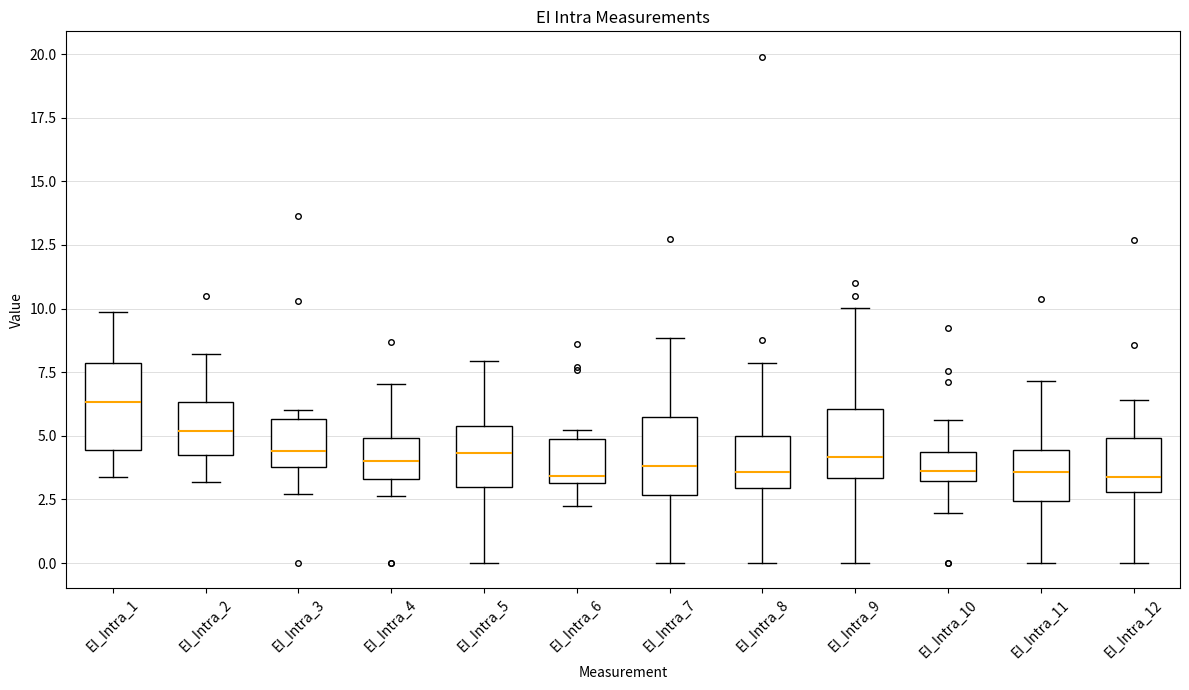

Reading left to right, read every box against the y-axis: the position of its median line, the range the box covers, and the ends of its whiskers. The values are not printed on the chart, so give them approximately, as read against the axis.

EI_Intra_1: median 6.5, box 4.5 to 8.0, whiskers 3.5 to 10.0
EI_Intra_2: median 5.0, box 4.0 to 6.5, whiskers 3.0 to 8.0
EI_Intra_3: median 4.5, box 4.0 to 5.5, whiskers 2.5 to 6.0
EI_Intra_4: median 4.0, box 3.5 to 5.0, whiskers 2.5 to 7.0
EI_Intra_5: median 4.5, box 3.0 to 5.5, whiskers 0.0 to 8.0
EI_Intra_6: median 3.5, box 3.0 to 5.0, whiskers 2.0 to 5.0 (just above the box's upper edge)
EI_Intra_7: median 4.0, box 2.5 to 5.5, whiskers 0.0 to 9.0
EI_Intra_8: median 3.5, box 3.0 to 5.0, whiskers 0.0 to 8.0
EI_Intra_9: median 4.0, box 3.5 to 6.0, whiskers 0.0 to 10.0
EI_Intra_10: median 3.5, box 3.0 to 4.5, whiskers 2.0 to 5.5
EI_Intra_11: median 3.5, box 2.5 to 4.5, whiskers 0.0 to 7.0
EI_Intra_12: median 3.5, box 3.0 to 5.0, whiskers 0.0 to 6.5